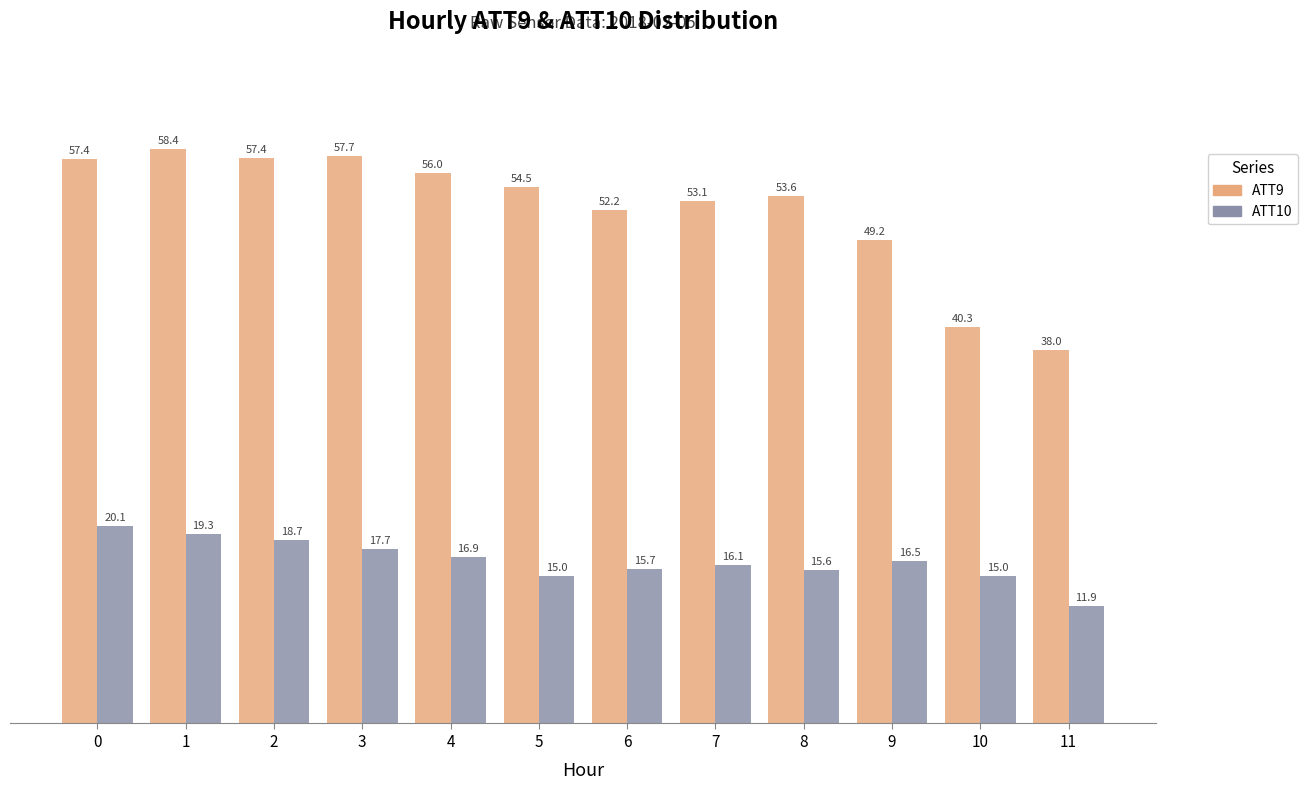

True or false: ATT9 has a value of 57.3 at 10.

False